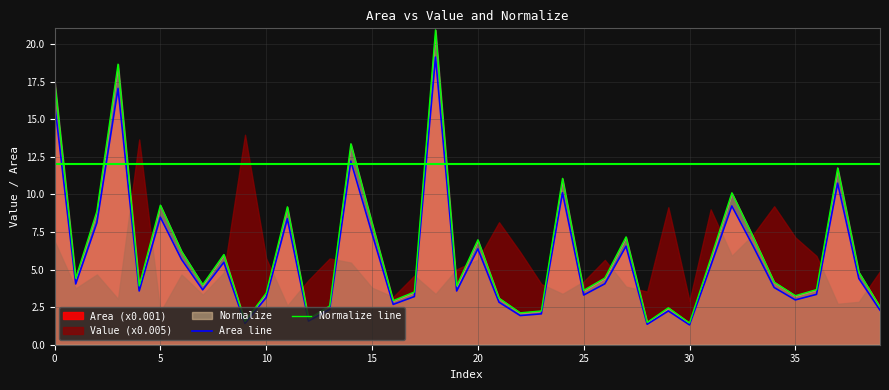

How many categories are shown in the chart?

40